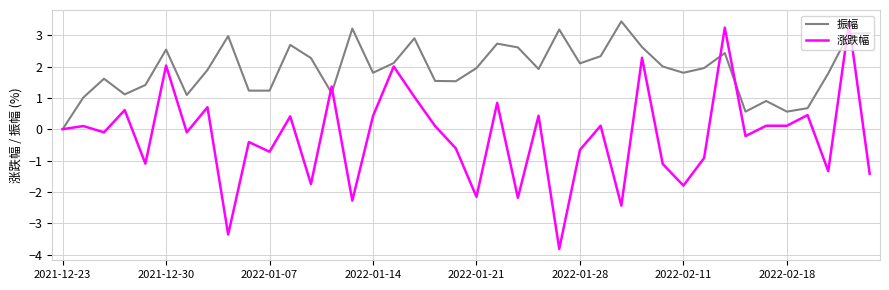

List the series in order of their overall mean, highest first.

振幅, 涨跌幅